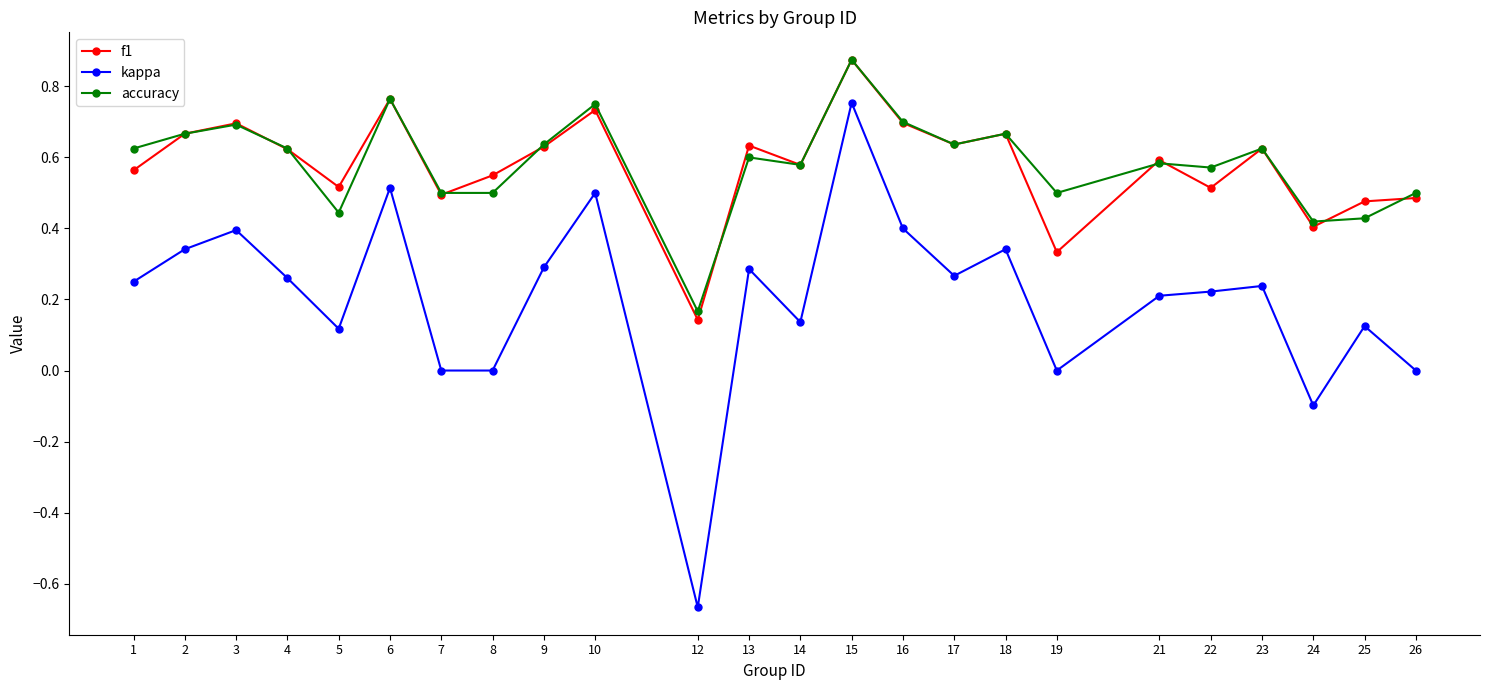

Is this an area chart (filled region under the line)?

No